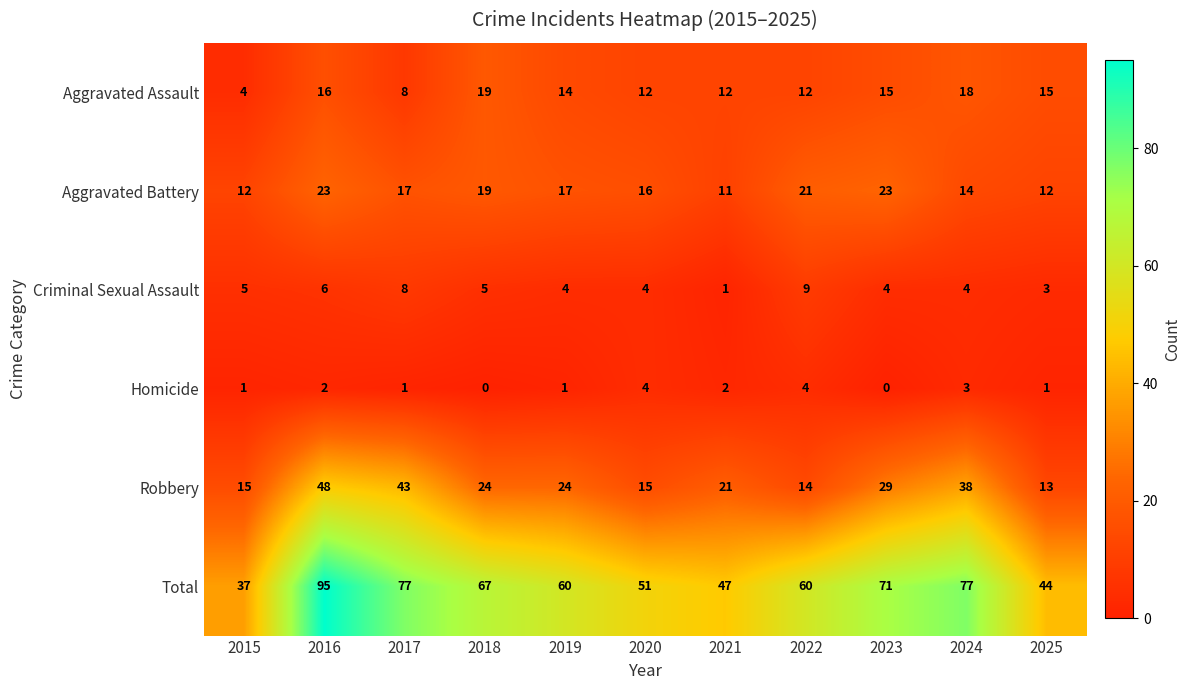

What is the sum of all Criminal Sexual Assault values?

53